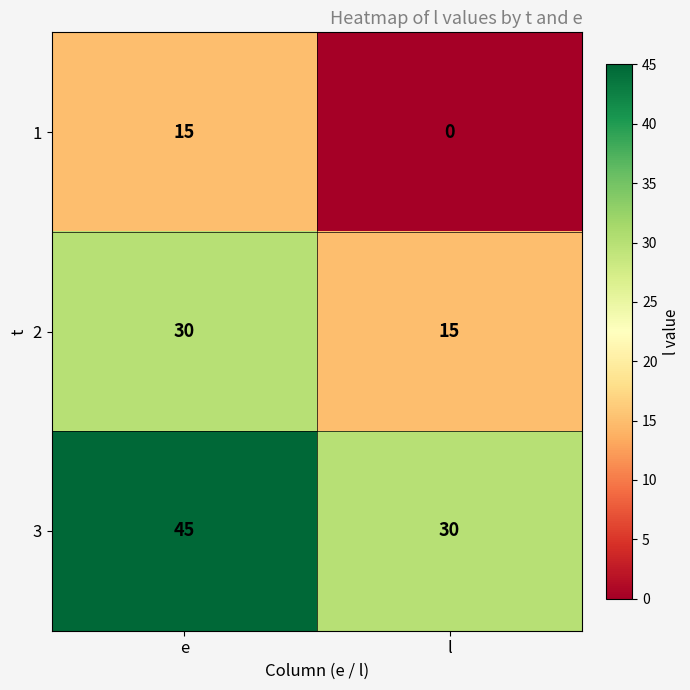

Rank the series by their maximum value, from lowest to highest.

1, 2, 3